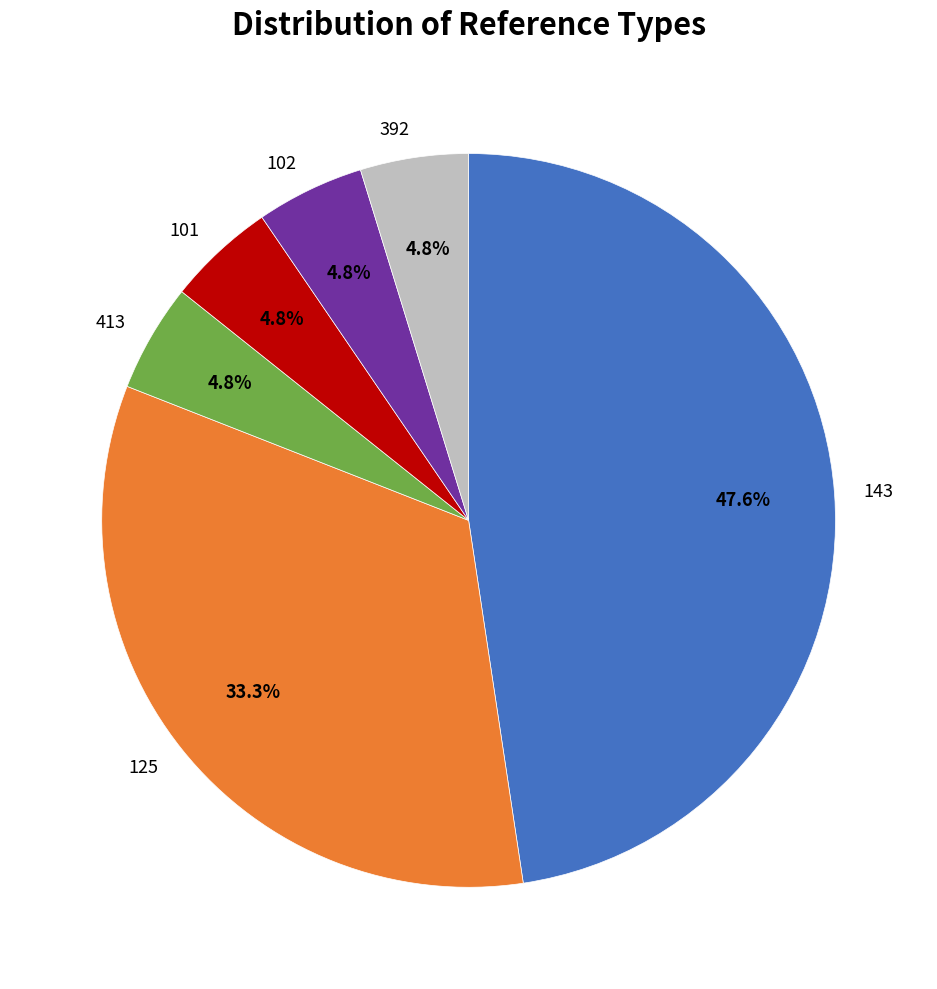

Do 102 and 143 together represent more than half of the pie?

Yes